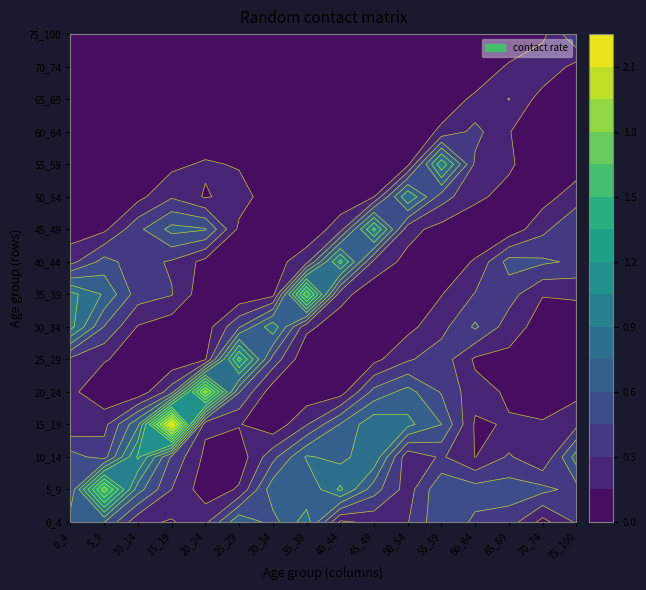

The value of 15 at 50_54 is 0.0. True or false?

False